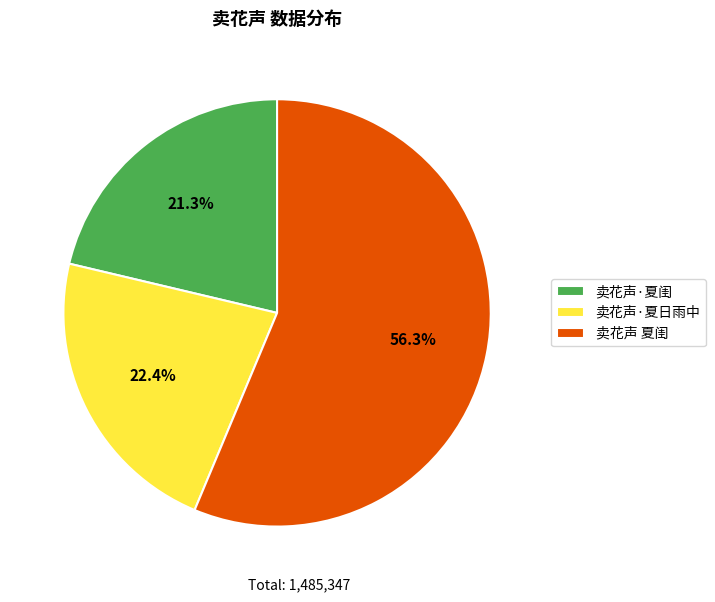

What percentage do 卖花声·夏日雨中 and 卖花声·夏闺 together represent?

43.7%